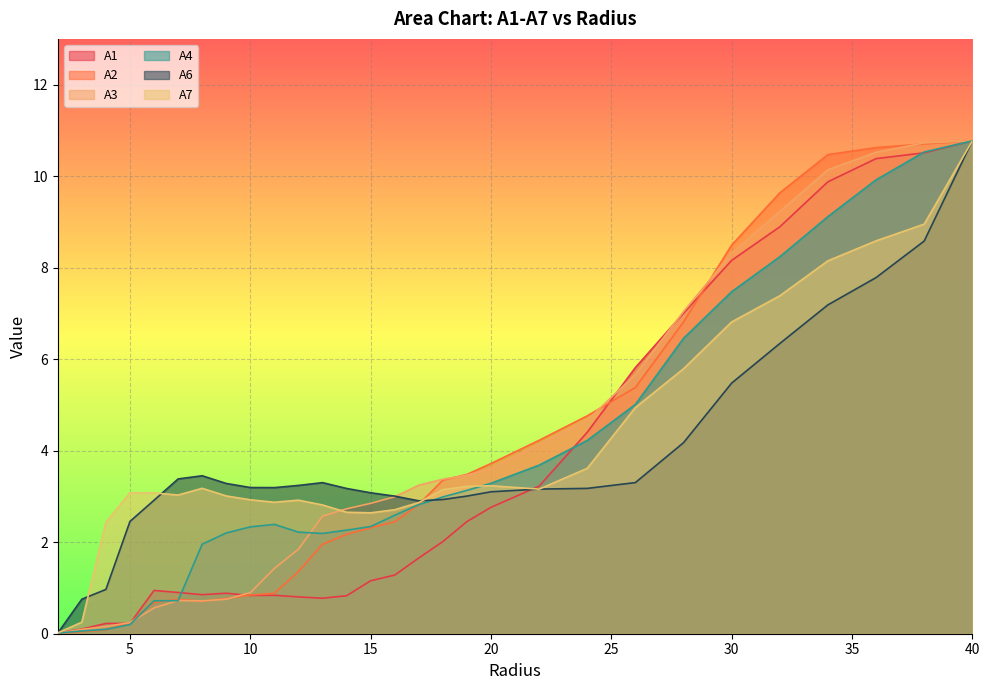

At which category is the sum across all series the highest?

40